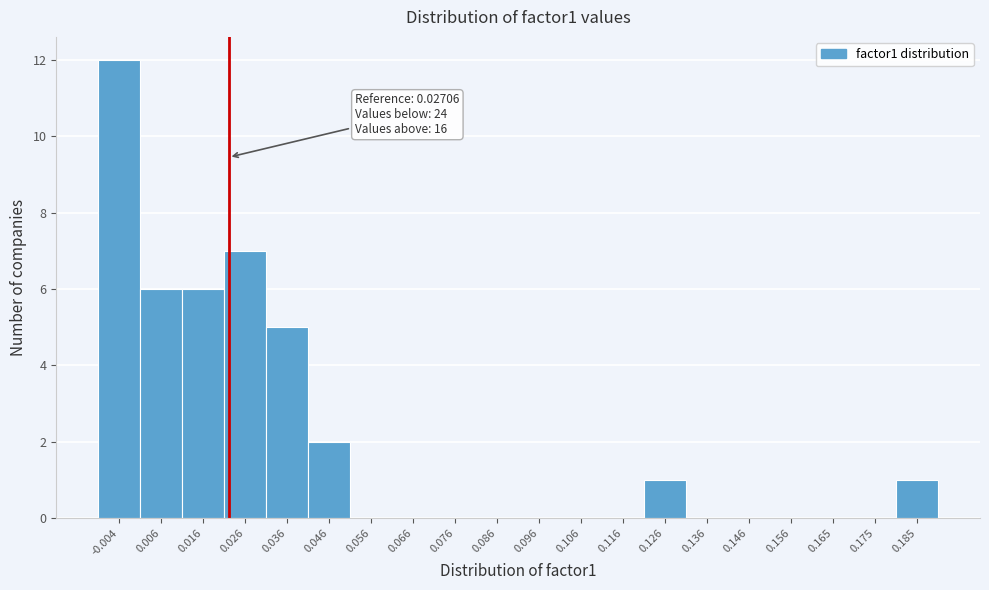

Reading left to right, what are all the values shown in this chart?

-0.004=12	0.006=6	0.016=6	0.026=7	0.036=5	0.046=2	0.056=0	0.066=0	0.076=0	0.086=0	0.096=0	0.106=0	0.116=0	0.126=1	0.136=0	0.146=0	0.156=0	0.165=0	0.175=0	0.185=1